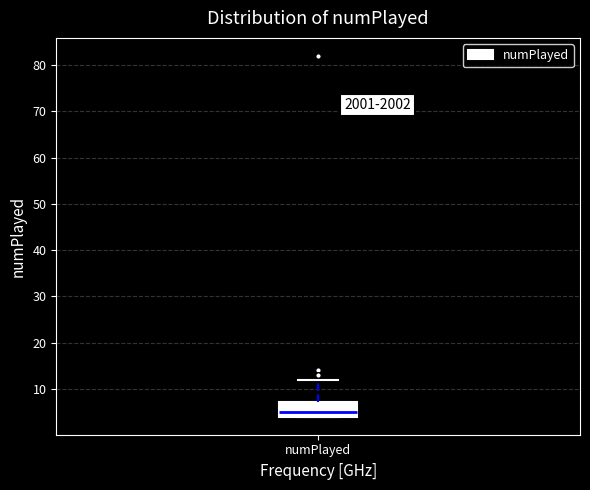

Transcribe this box plot: give where the median line is, the range the box spans, and where the two whiskers end, as read against the y-axis. The values are not printed on the chart, so give them approximately, as read against the axis.

median 5, box 4 to 7, whiskers 4 to 12